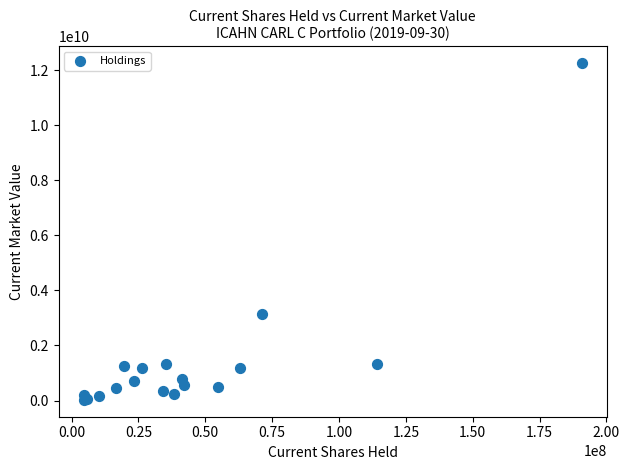

What Y value in the scatter plot is closest to 6137532000?

3134880000